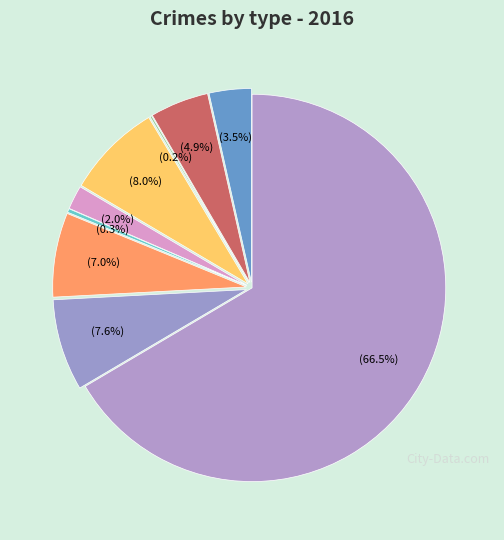

Does Theft represent more than half of the total?

Yes